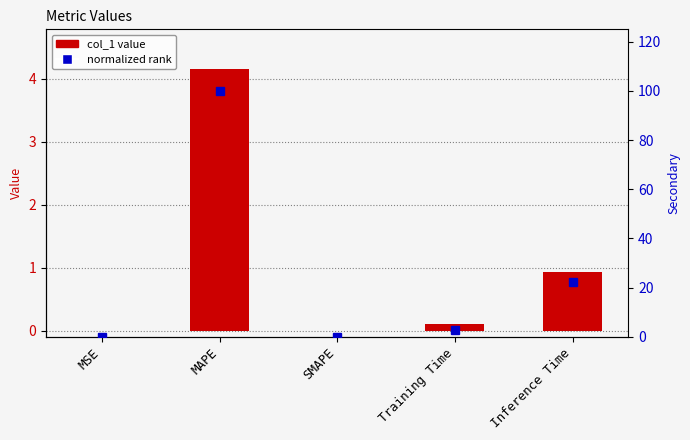

Between MAPE and Inference Time, which is larger?

MAPE